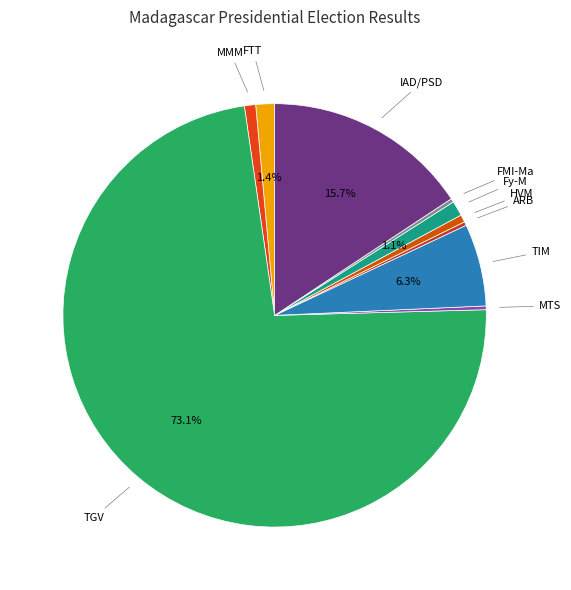

Between Fy-M and MTS, which is larger?

Fy-M